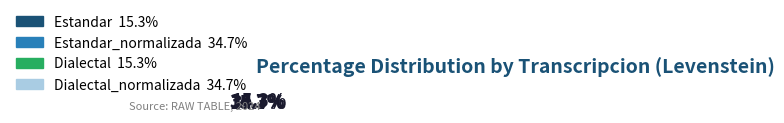

Count the number of slices in the pie.

4